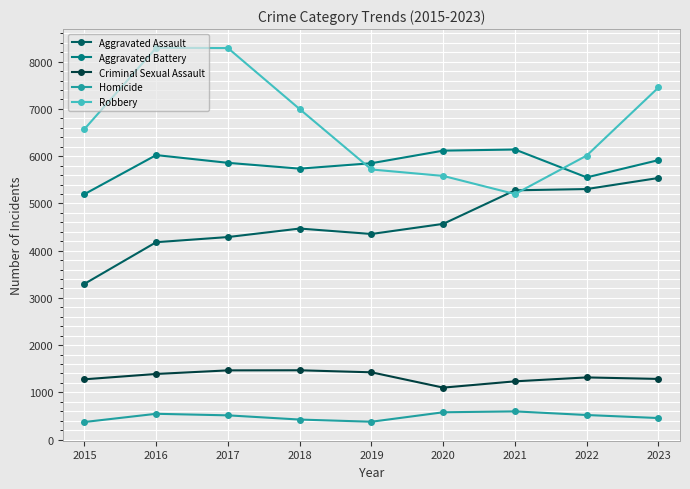

What is the minimum value for Homicide?

373